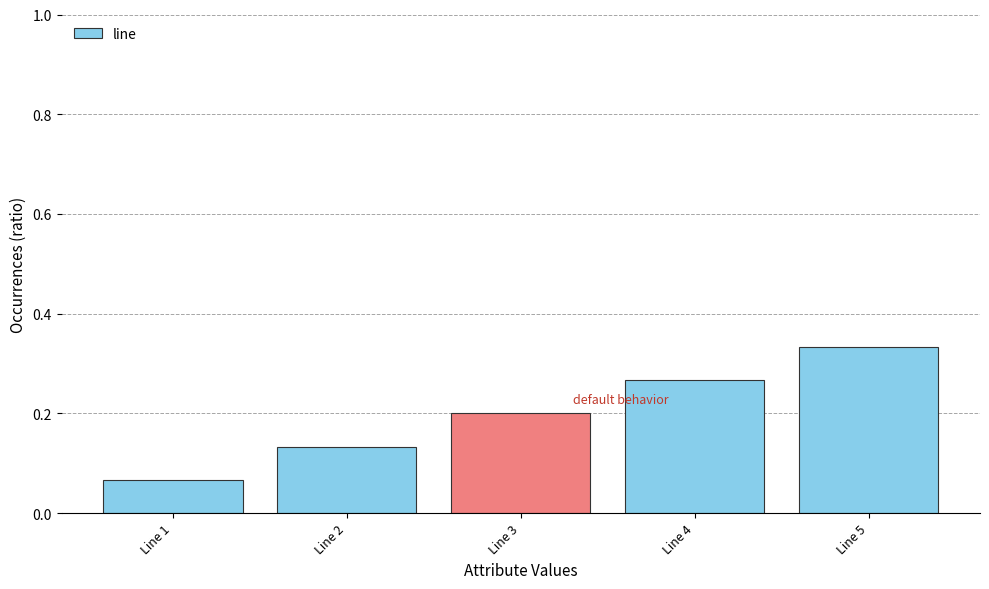

The chart shows a value of 0.1 at Line 4. True or false?

False